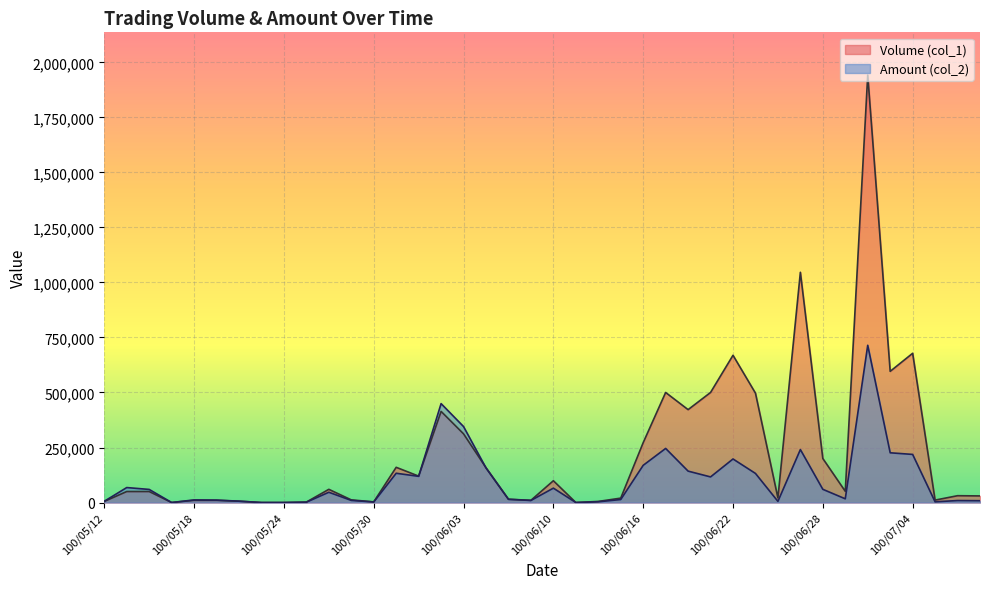

What are all the series names shown in the legend?

Volume (col_1), Amount (col_2)